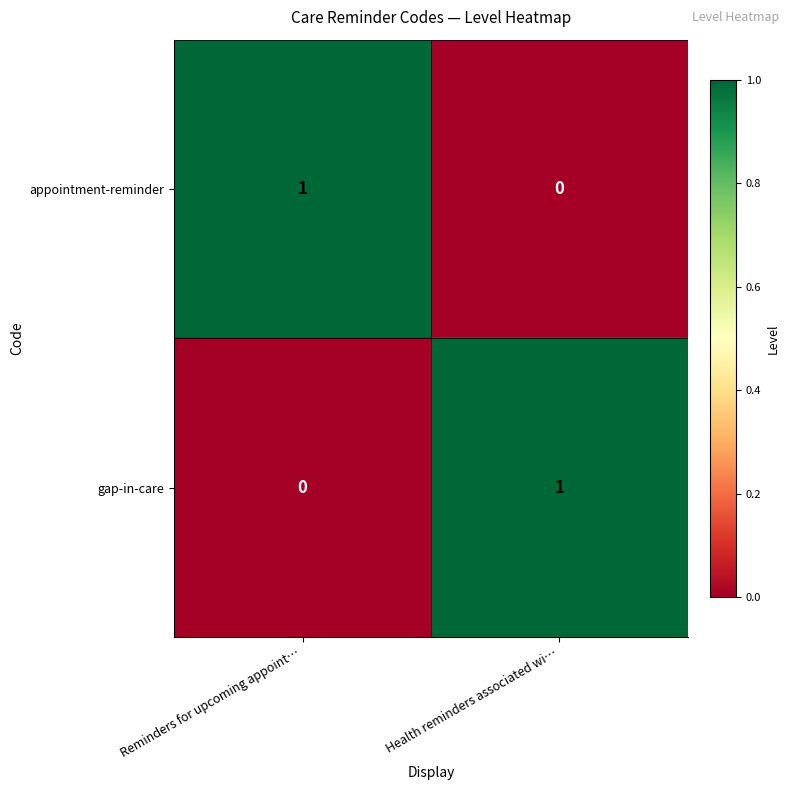

The value of appointment-reminder at Health reminders associated wi… is 0. True or false?

True